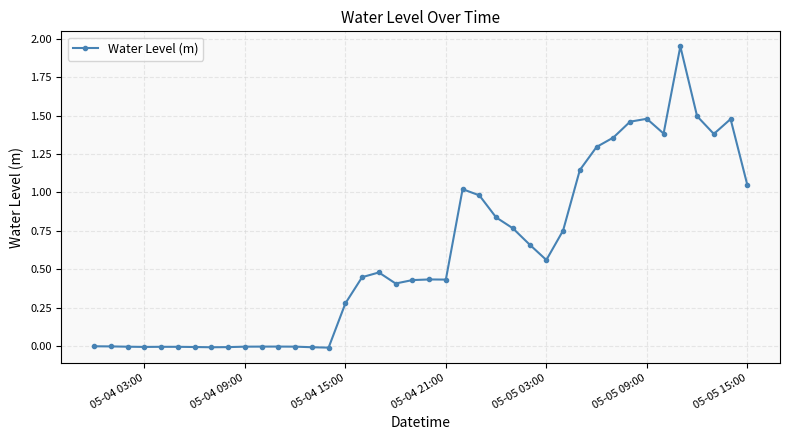

What is the sum of all values?

23.9